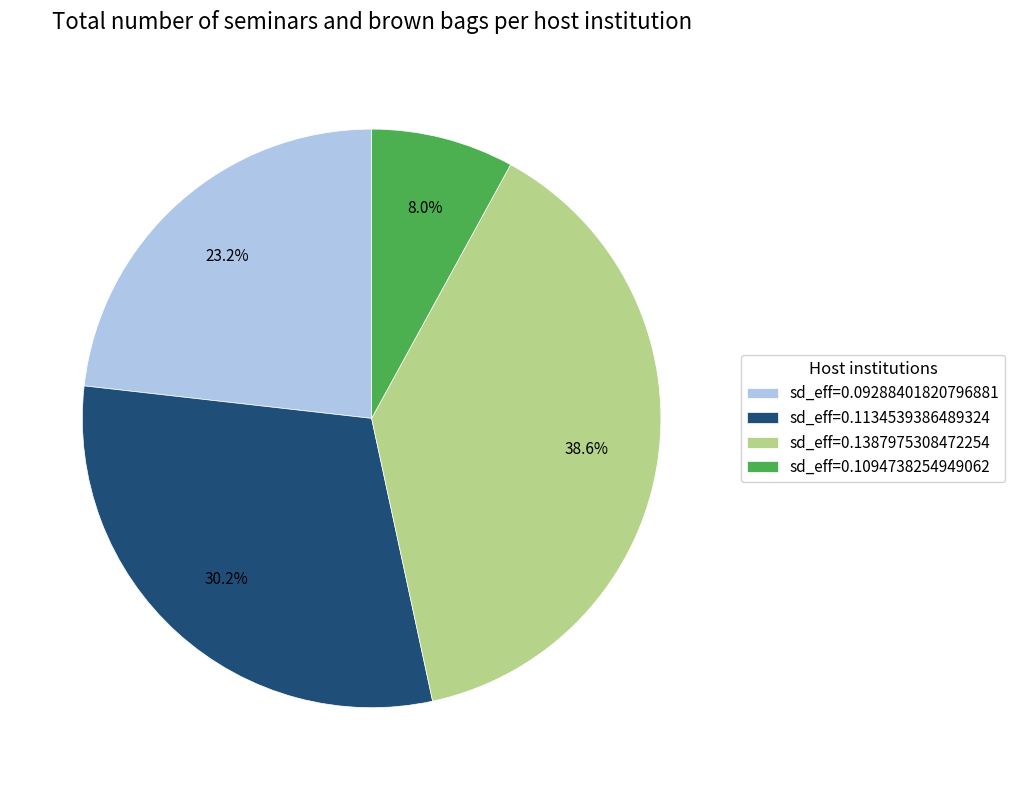

Is the sum of sd_eff=0.1387975308472254 and sd_eff=0.1134539386489324 greater than half?

Yes